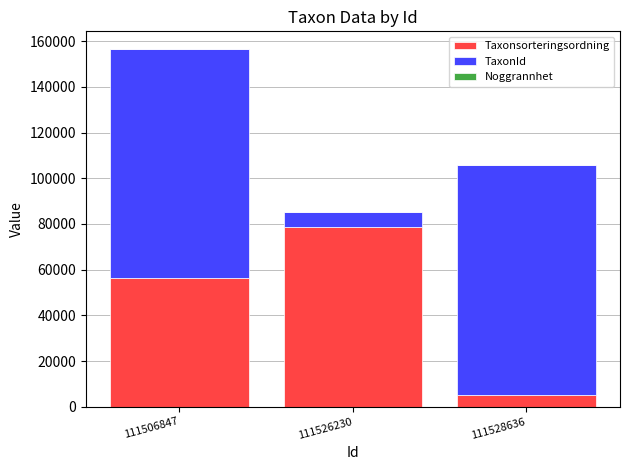

Is it true that Taxonsorteringsordning equals 78578 at 111526230?

True